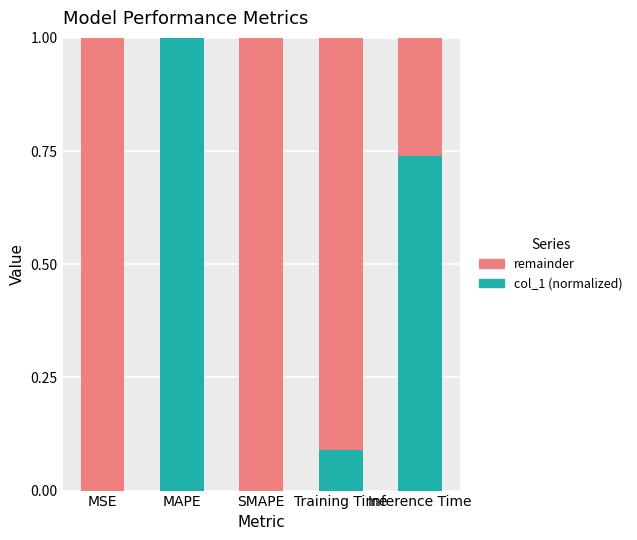

The value of col_1 (normalized) at MAPE is 1.0. True or false?

True